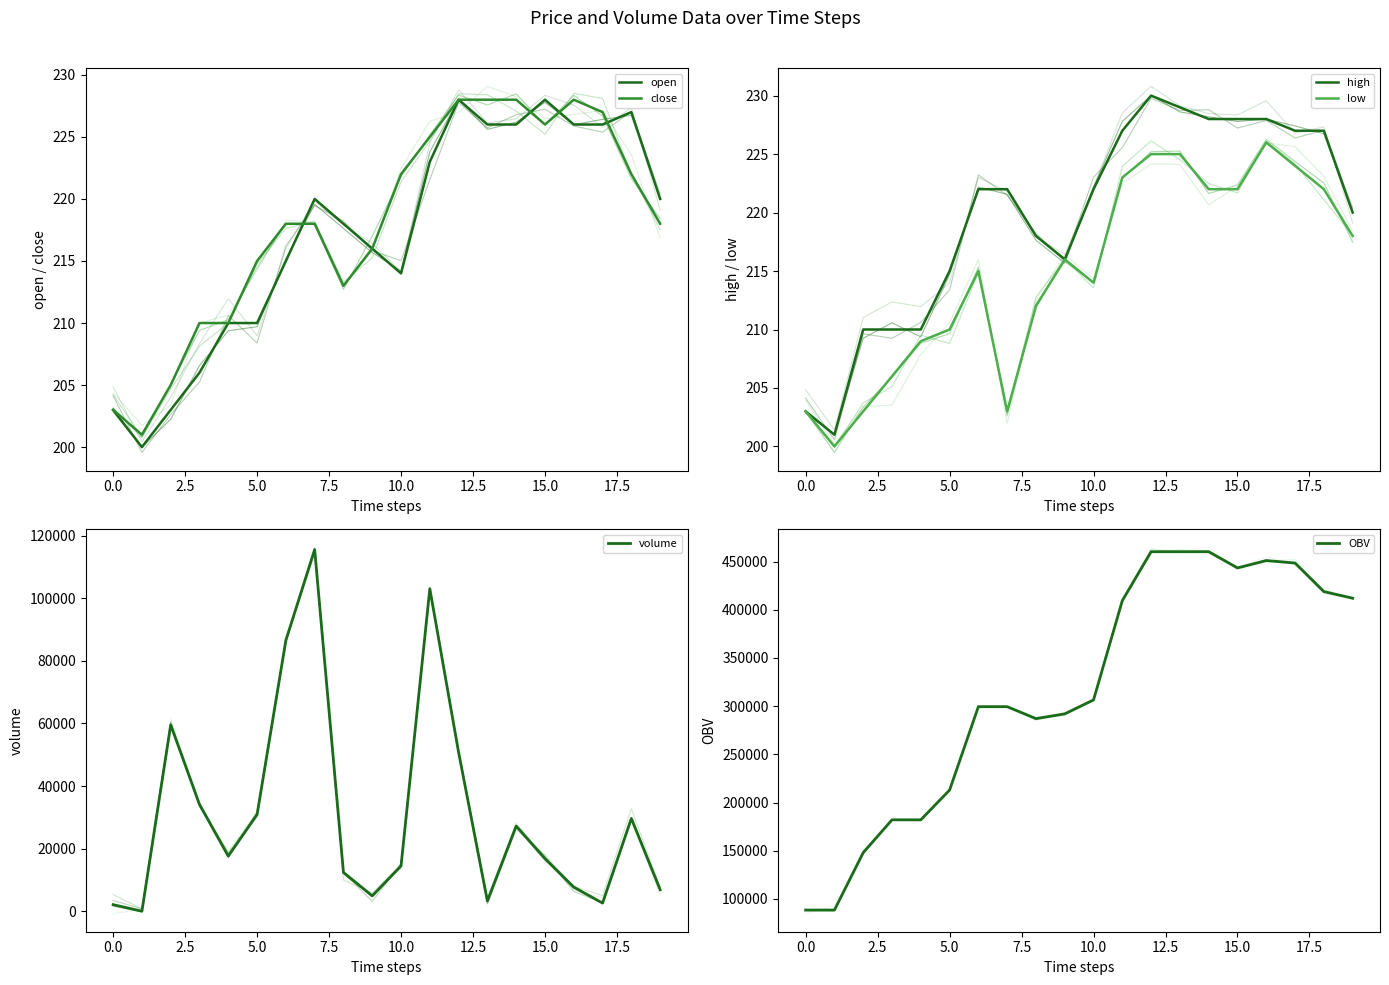

Does the chart display data point markers on the line(s)?

No